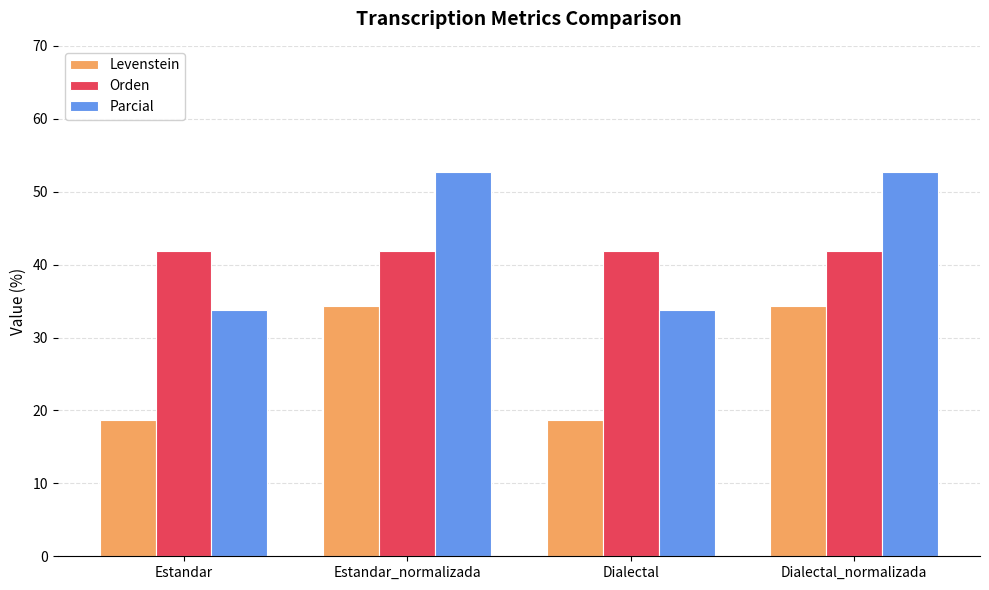

What are all the series names shown in the legend?

Levenstein, Orden, Parcial